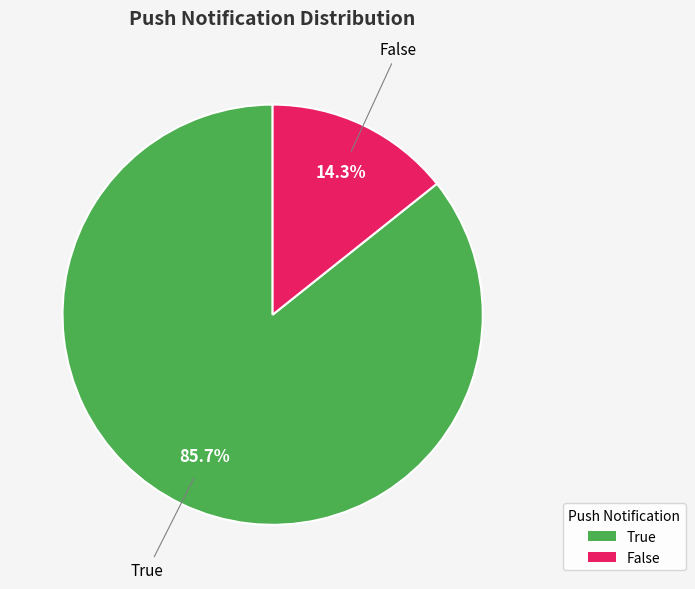

The True slice represents 86% of the pie. True or false?

True